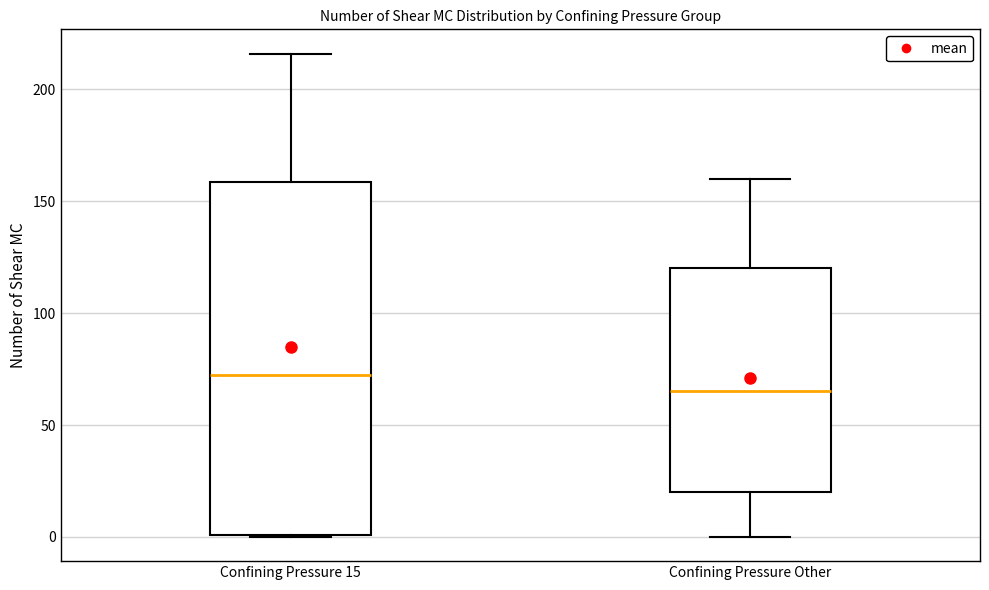

Which box's median line is the highest?

Confining Pressure 15